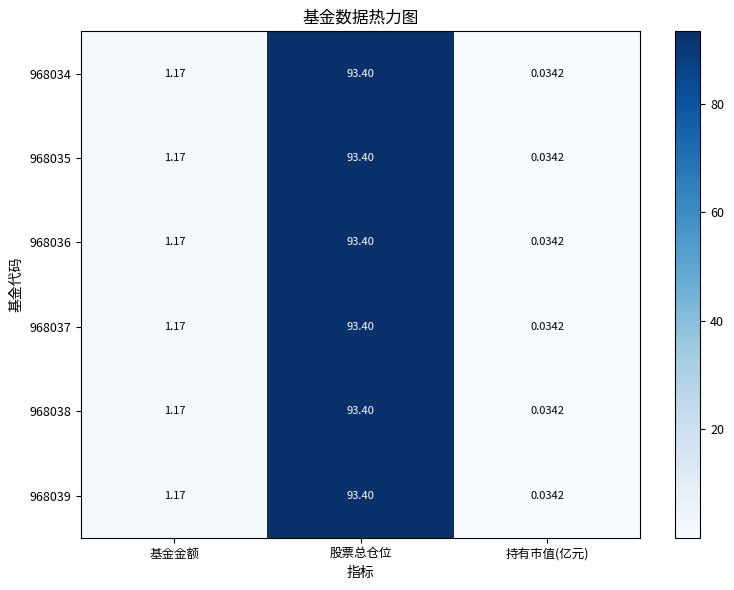

Is the value of 968038 at 持有市值(亿元) greater than the value of 968035 at 基金金额?

No